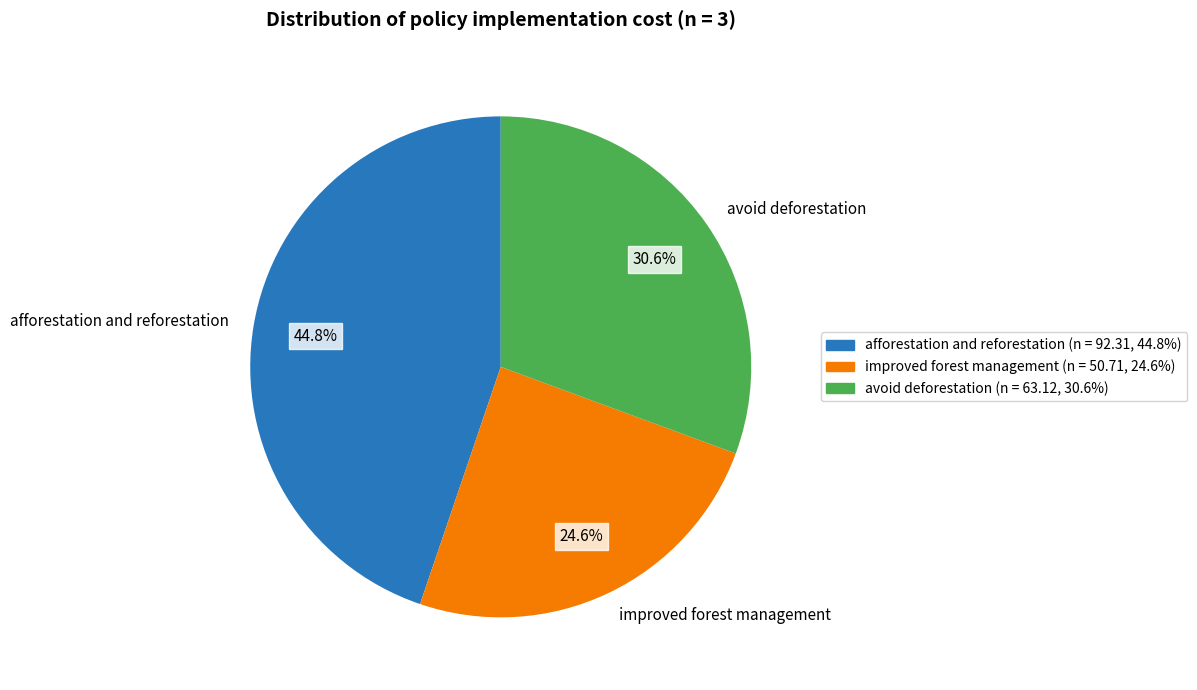

To the nearest percent, what is the difference between the improved forest management and avoid deforestation slice percentages?

6%